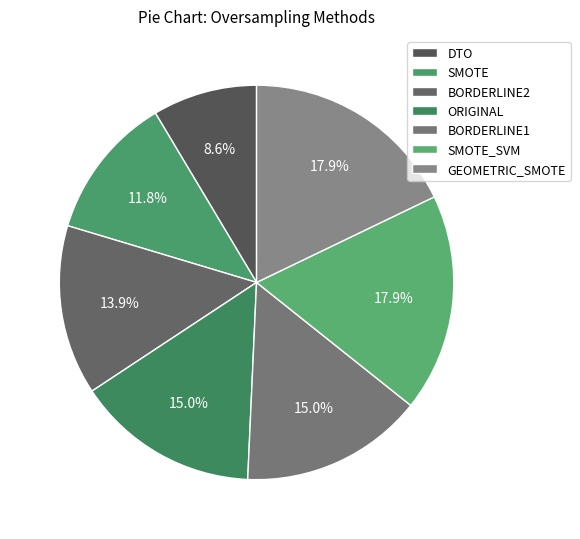

To the nearest percent, what percentage of the pie is SMOTE?

12%